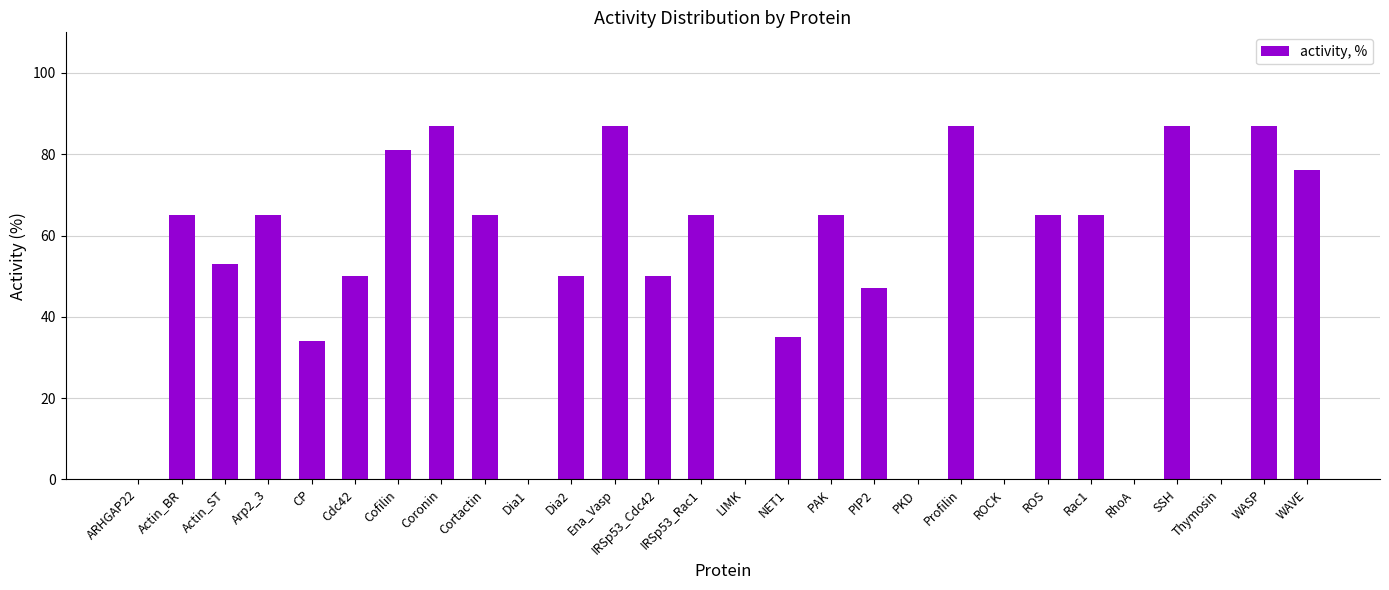

Where is the data nearest to the value 43?

PIP2